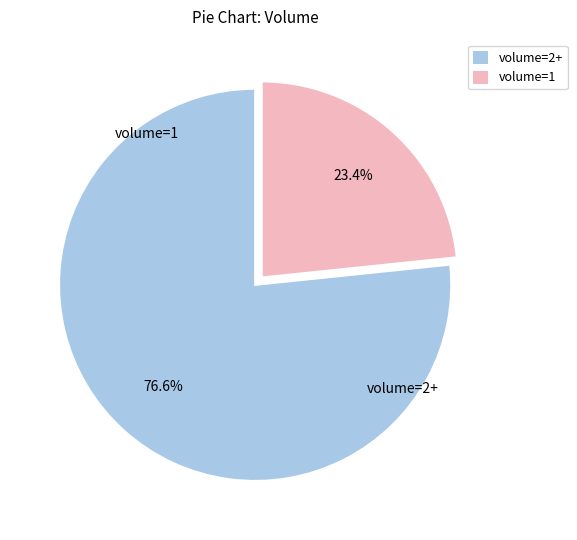

How many slices are in this pie chart?

2